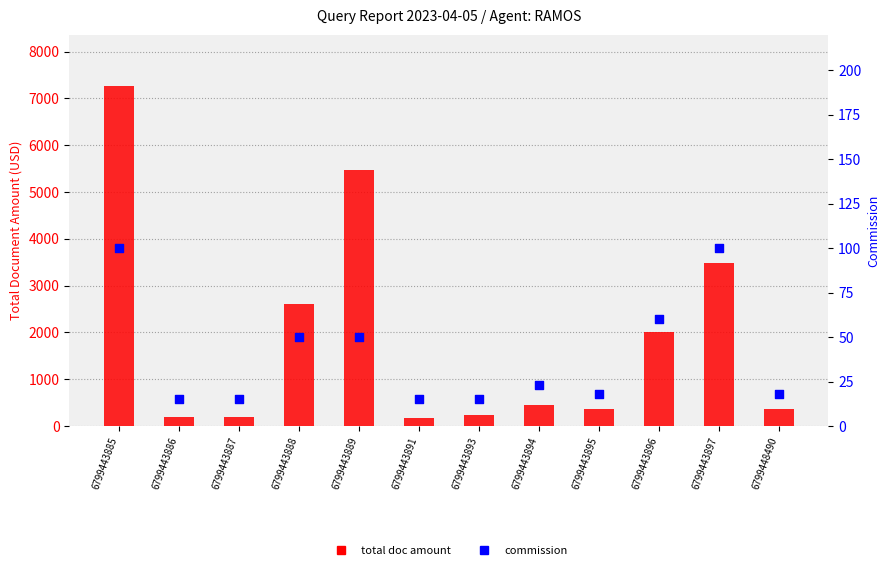

Which series has the widest spread of Y values?

total doc amount